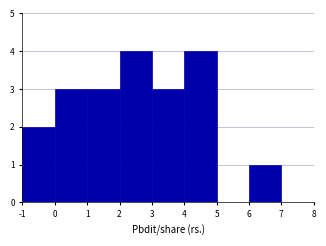

What is the height of the bar covering -1 to 0 on the x-axis? The values are not printed on the chart, so give them approximately, as read against the axis.

2